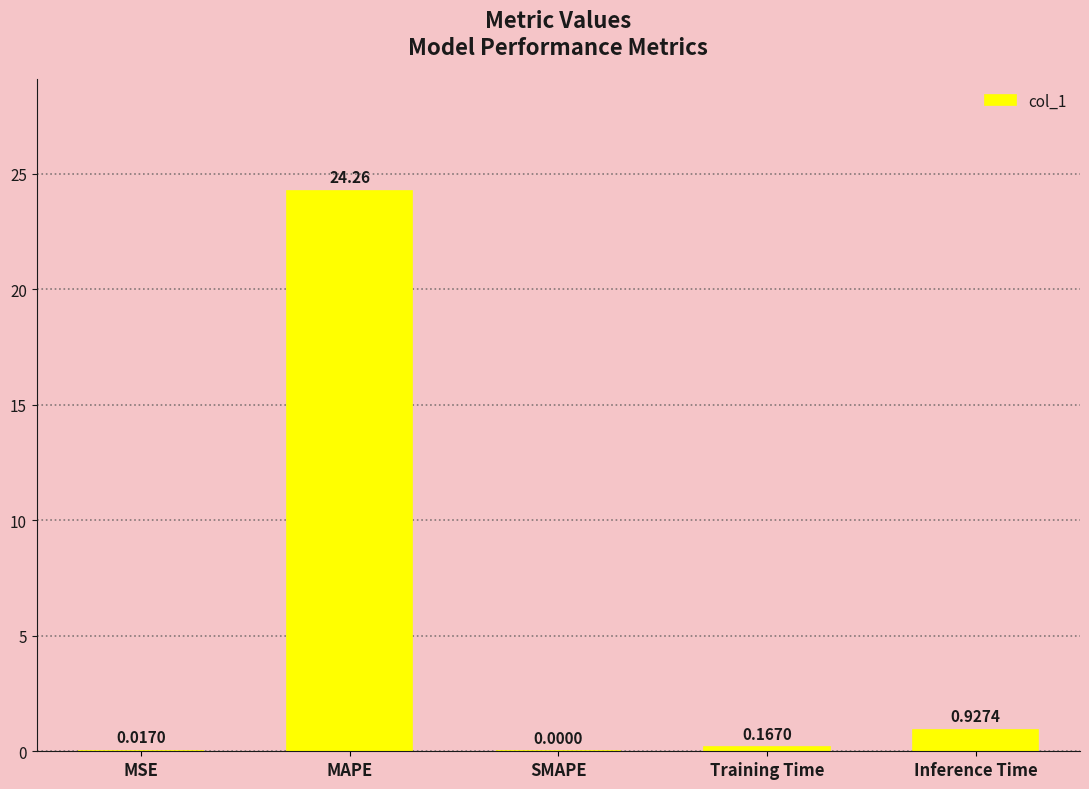

What is the change in value from SMAPE to Training Time?

+0.2